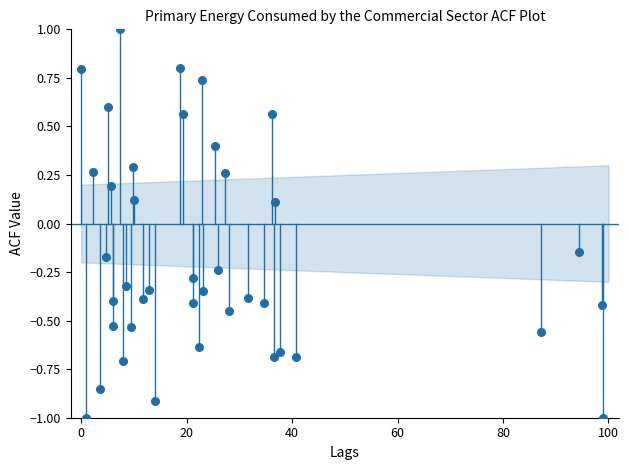

What is the range of Y values (max minus min)?

2.0